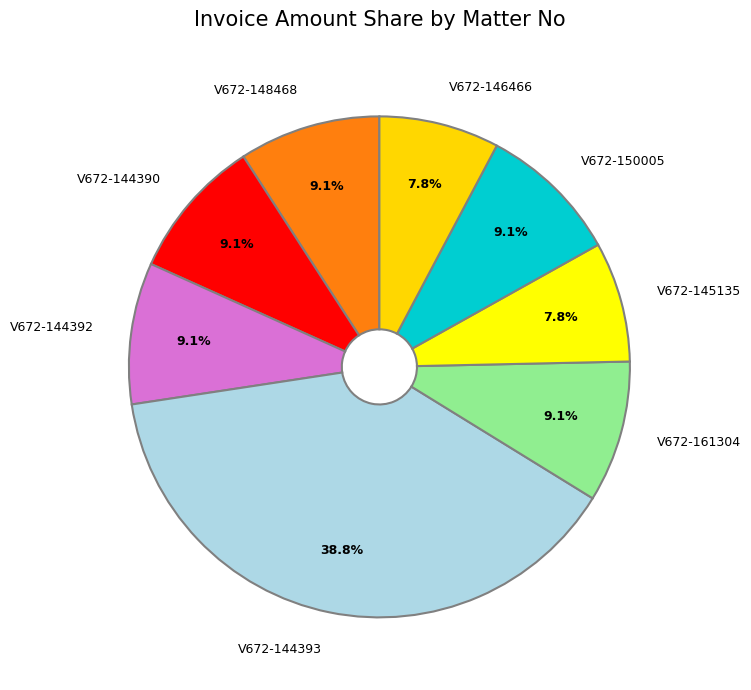

Does V672-145135 represent more than half of the total?

No